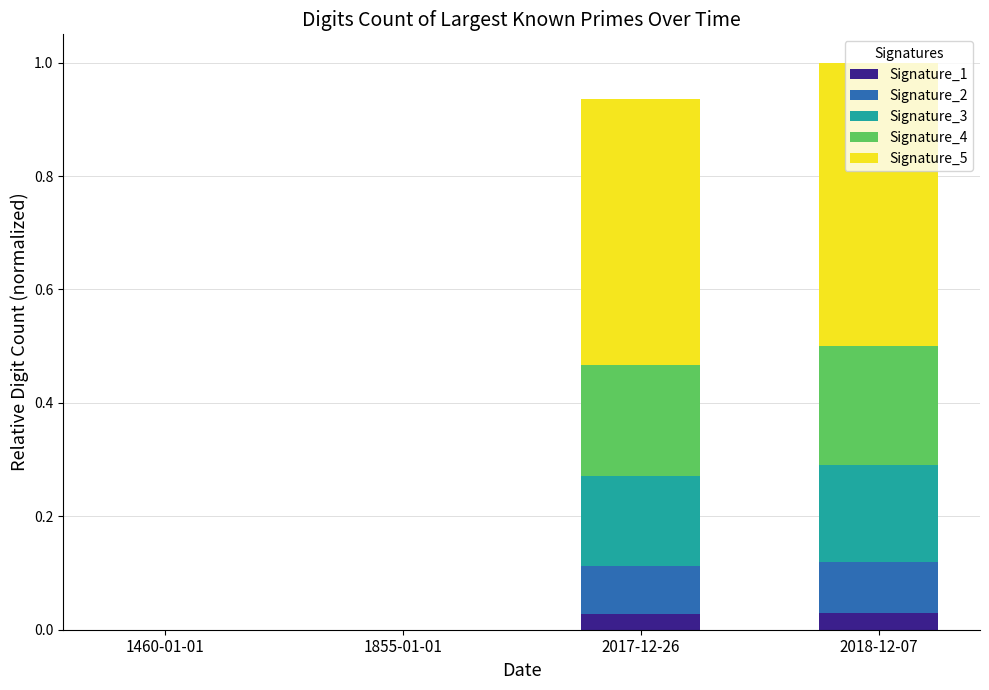

The value of Signature_1 at 2017-12-26 is 0.0. True or false?

True